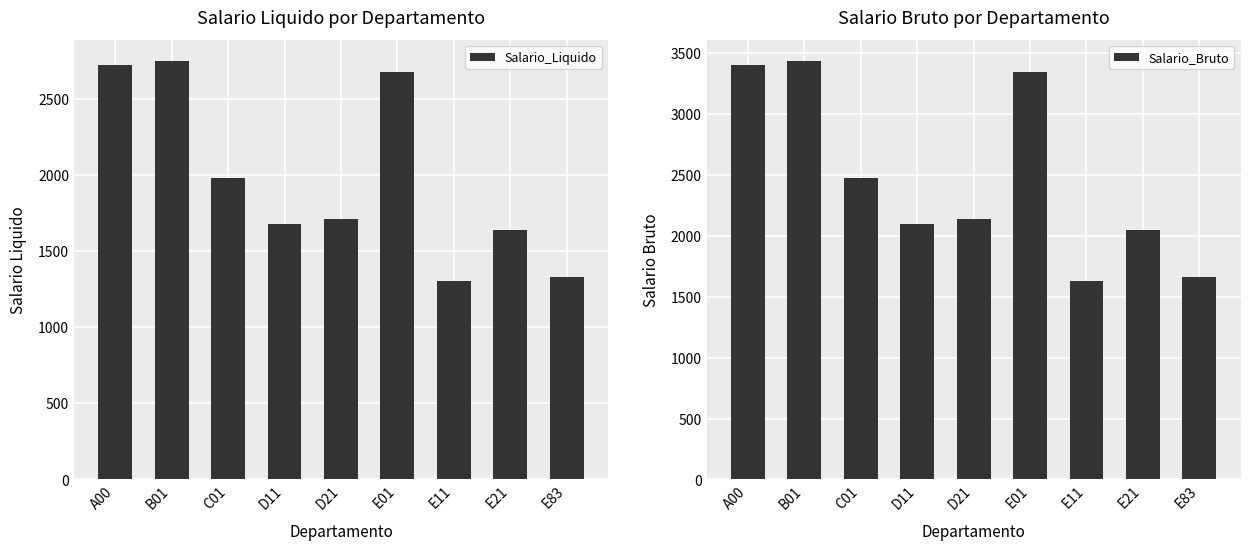

What is the approximate value of Salario_Bruto at A00?

3404.2